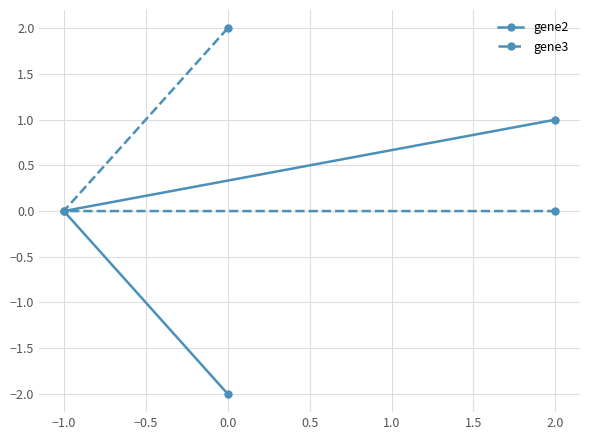

What is the sum of all gene3 values?

2